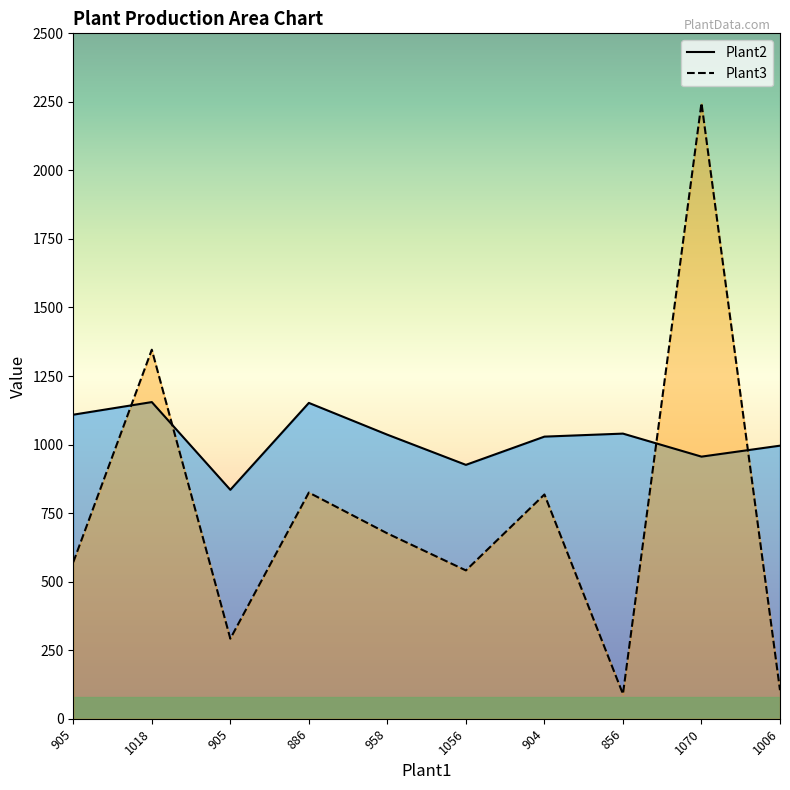

What are all the series names shown in the legend?

Plant2, Plant3